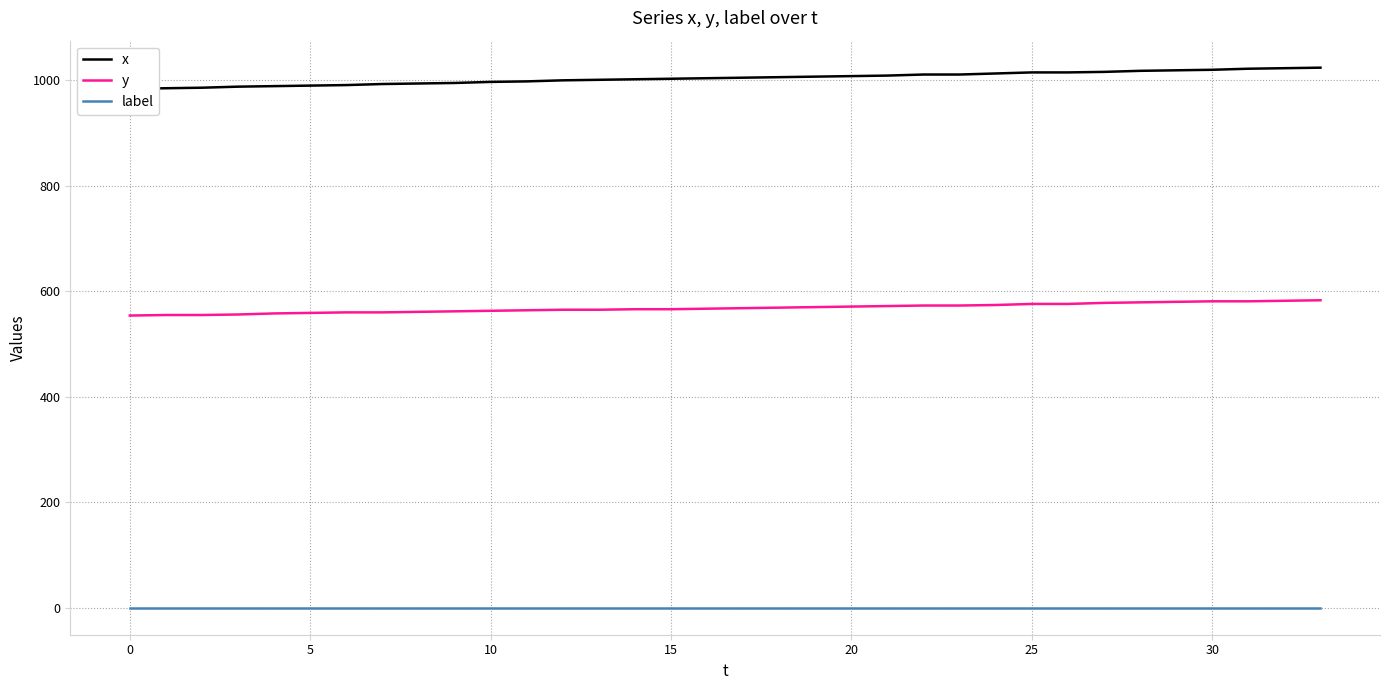

At which category is the sum across all series the highest?

33